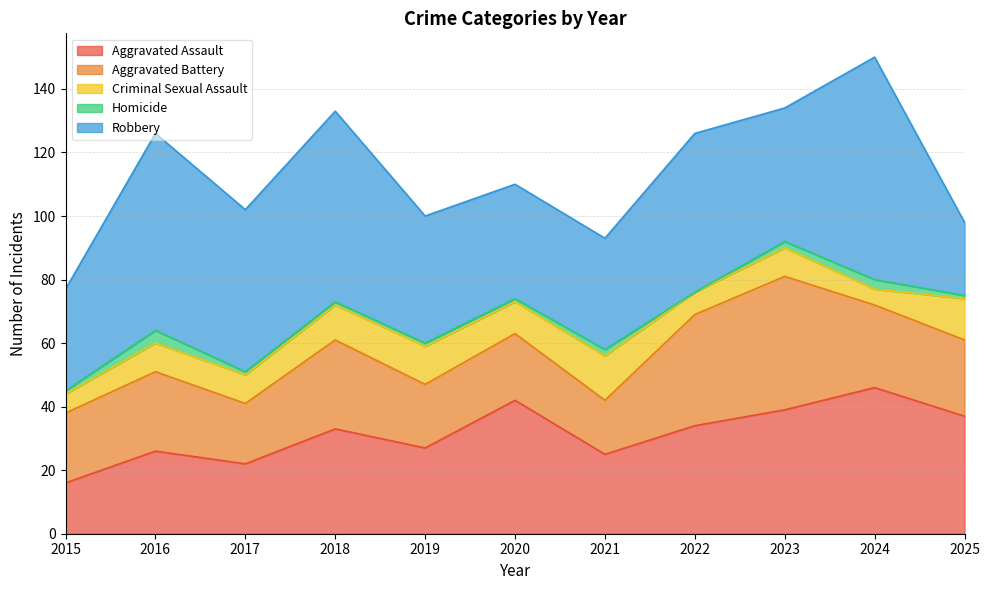

What is the spread (max minus min) of values at 2025?

36